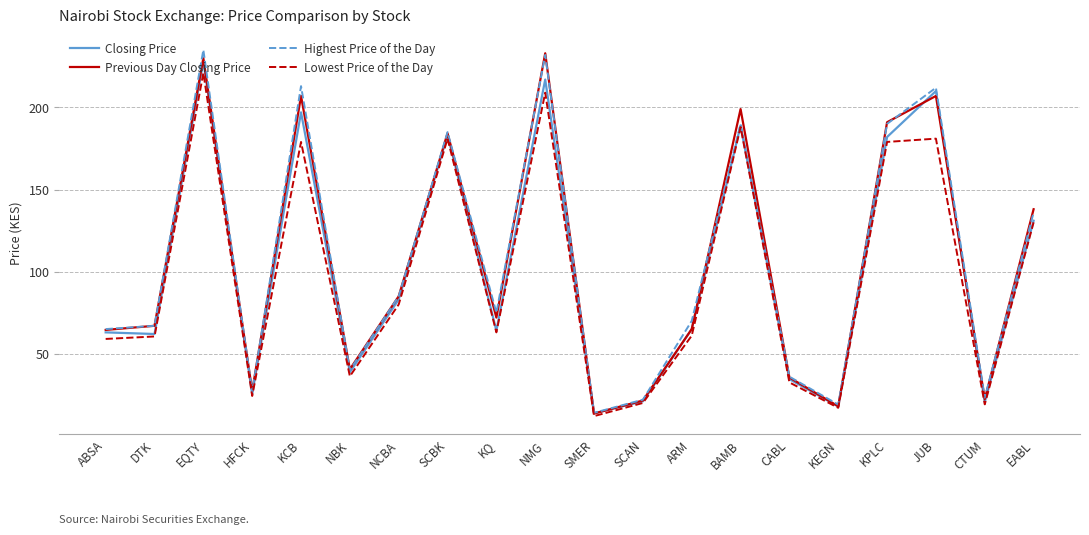

At which label is Previous Day Closing Price closest to 123?

EABL